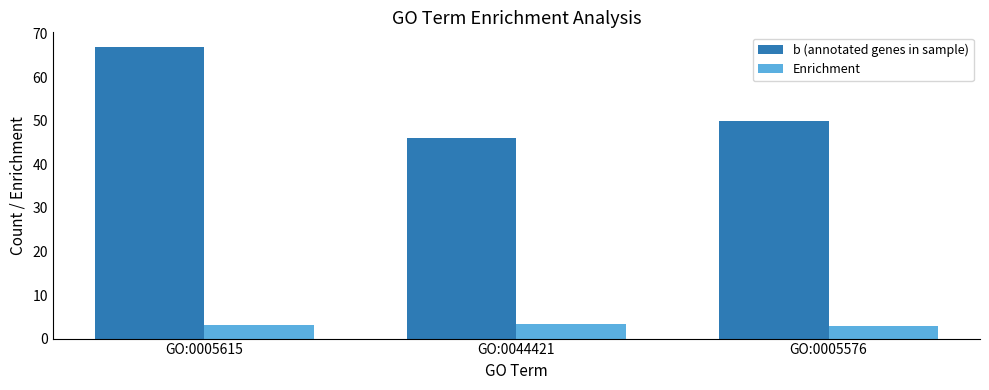

What is the sum of the Enrichment values at GO:0005576 and GO:0044421?

6.2